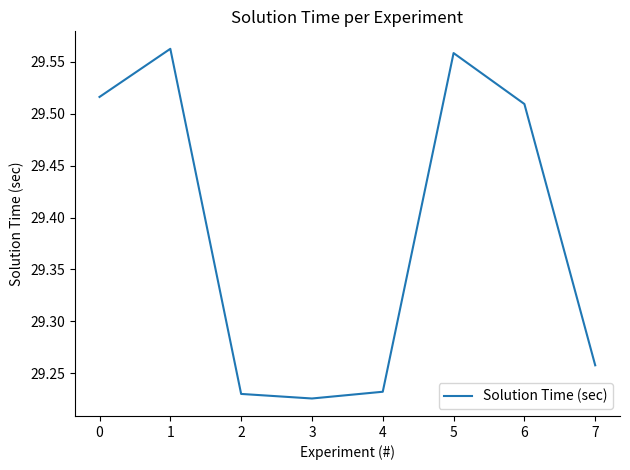

Count the values in the range 29 to 30.

8